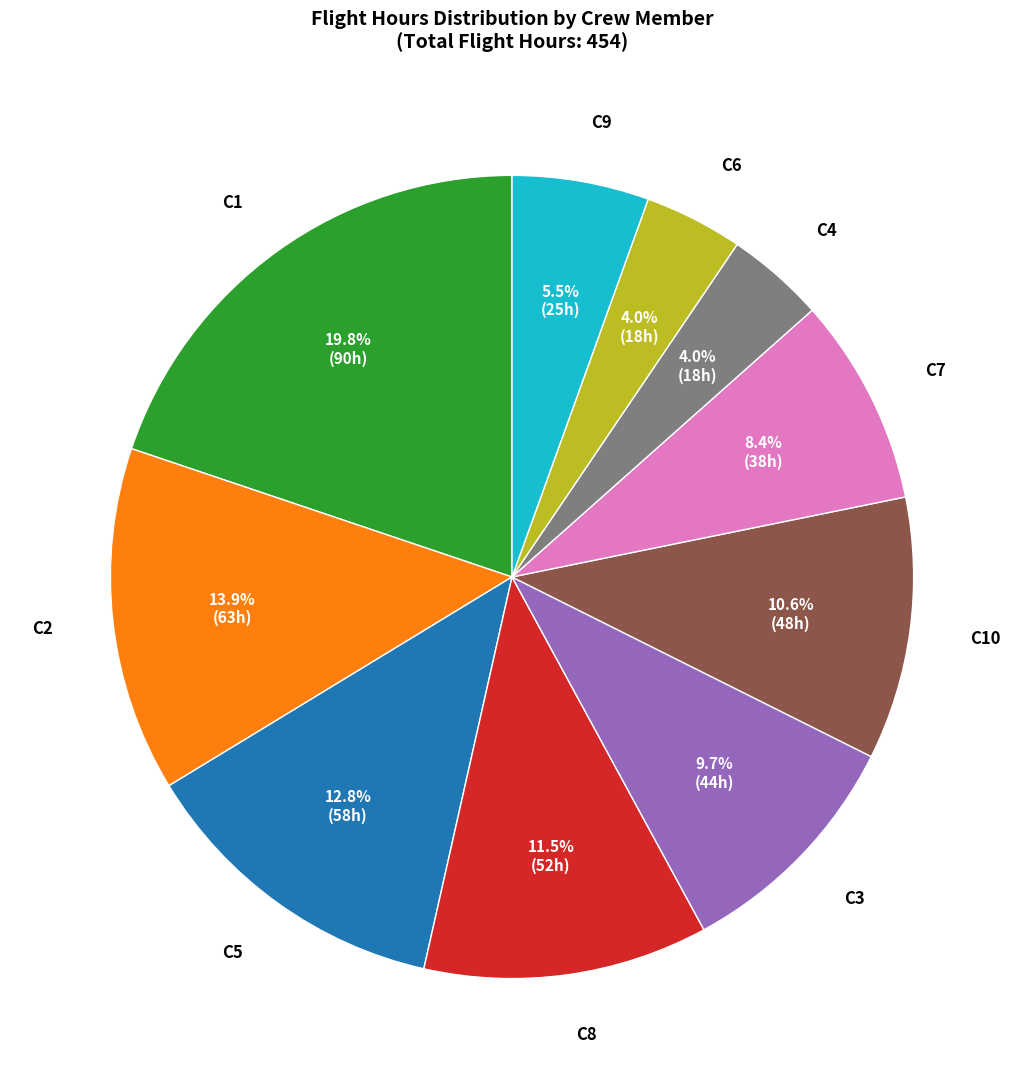

Is there any slice that represents more than half of the pie?

No